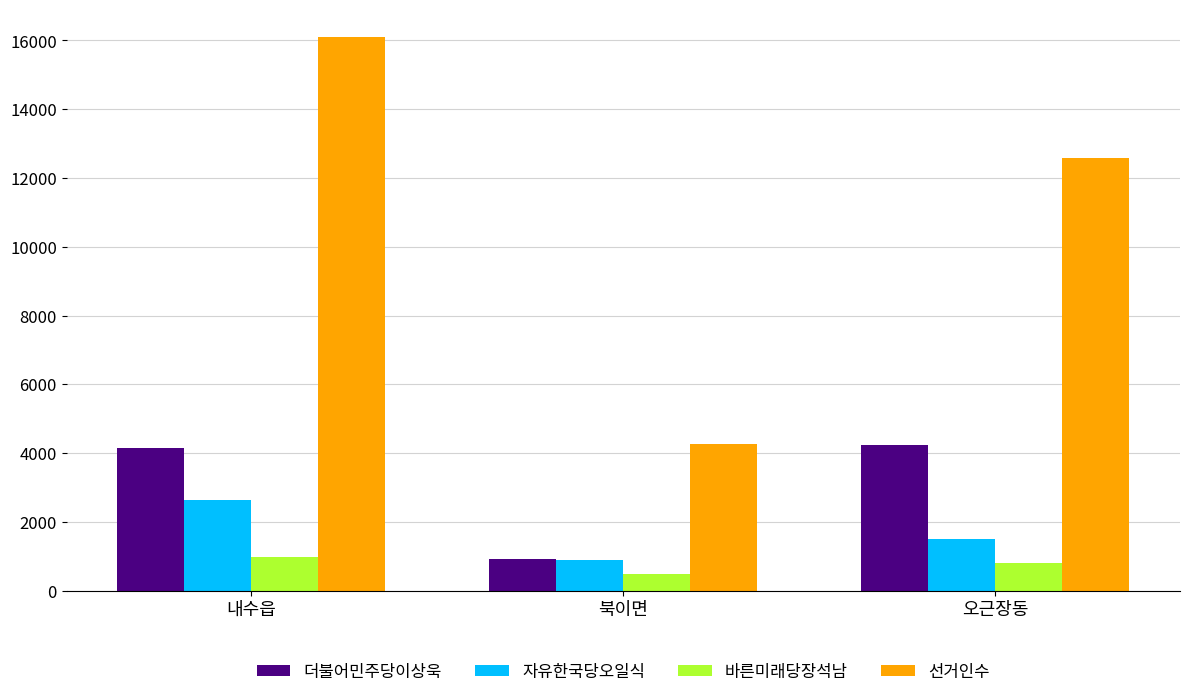

Which series has the largest range (max minus min)?

선거인수